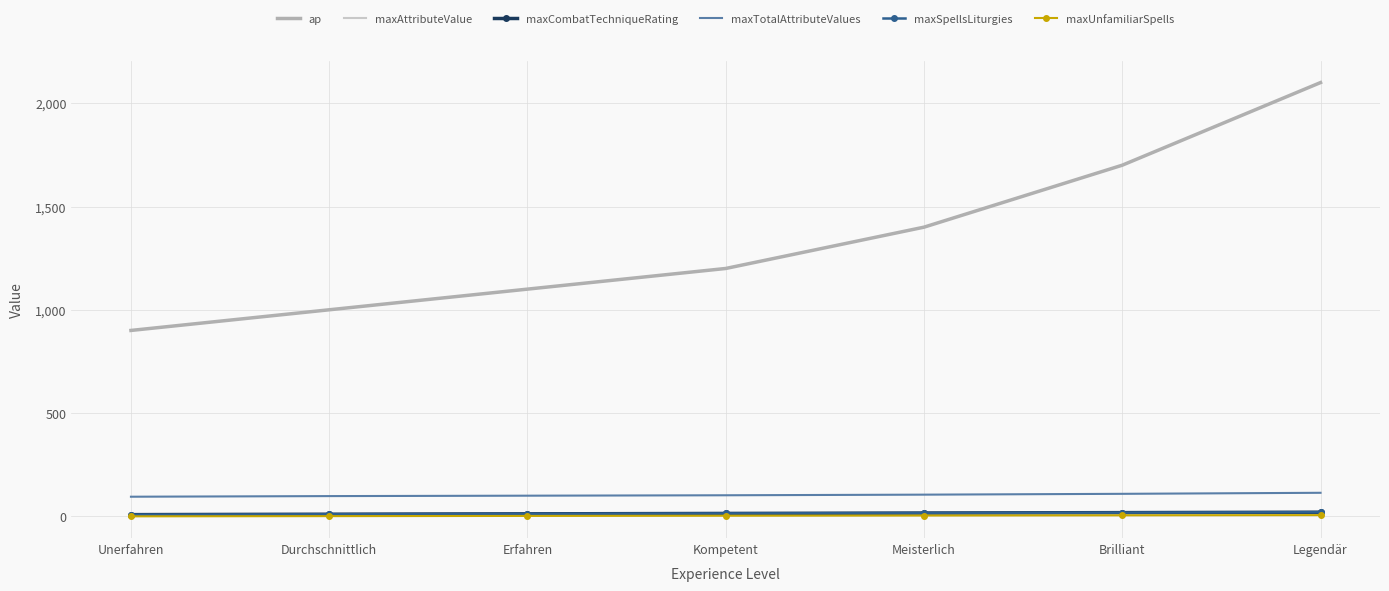

Count the number of data series in this chart.

6